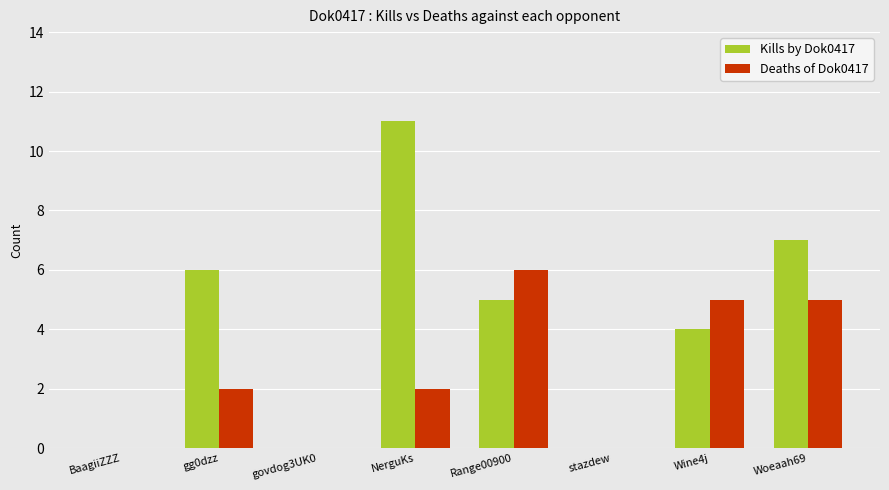

Are the bars horizontal?

No